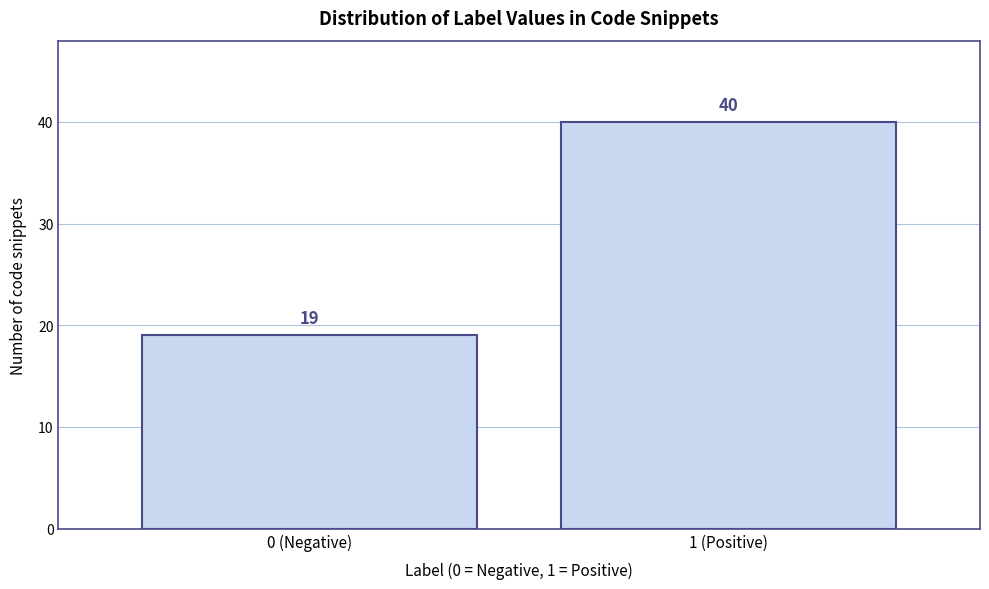

Reading left to right, extract all data points from this chart.

19	40